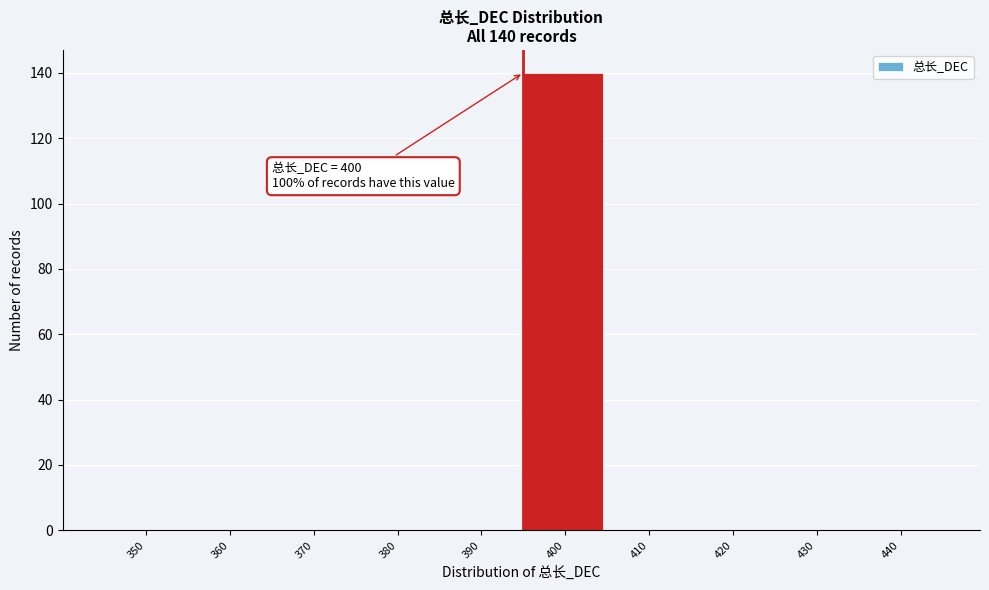

Reading left to right, extract all data points from this chart.

350=0	360=0	370=0	380=0	390=0	400=140	410=0	420=0	430=0	440=0